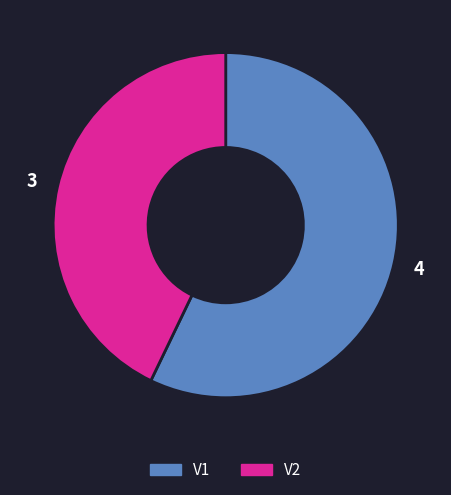

Do V2 and V1 together represent more than half of the pie?

Yes